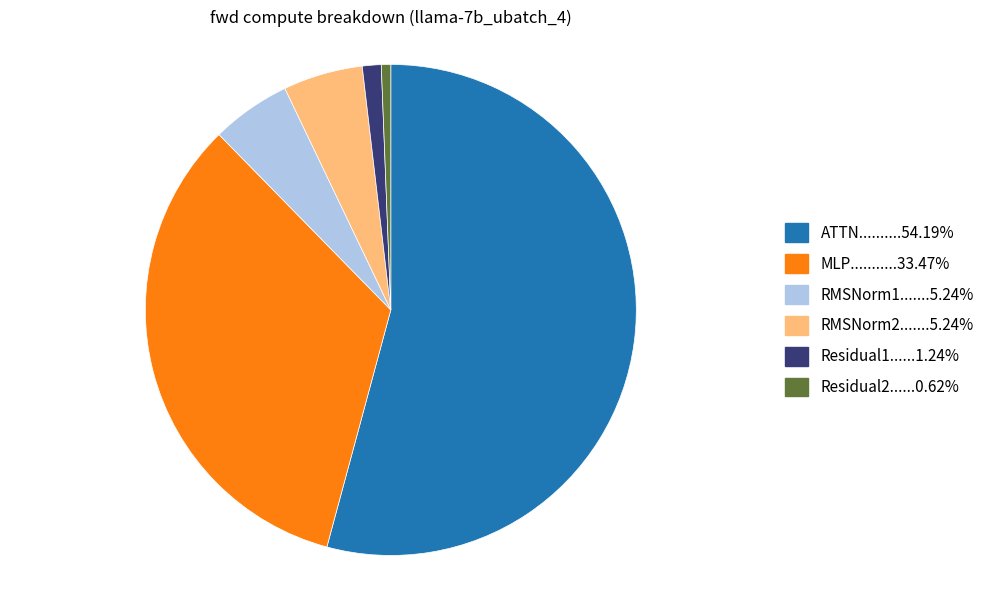

Does any single category account for the majority?

Yes